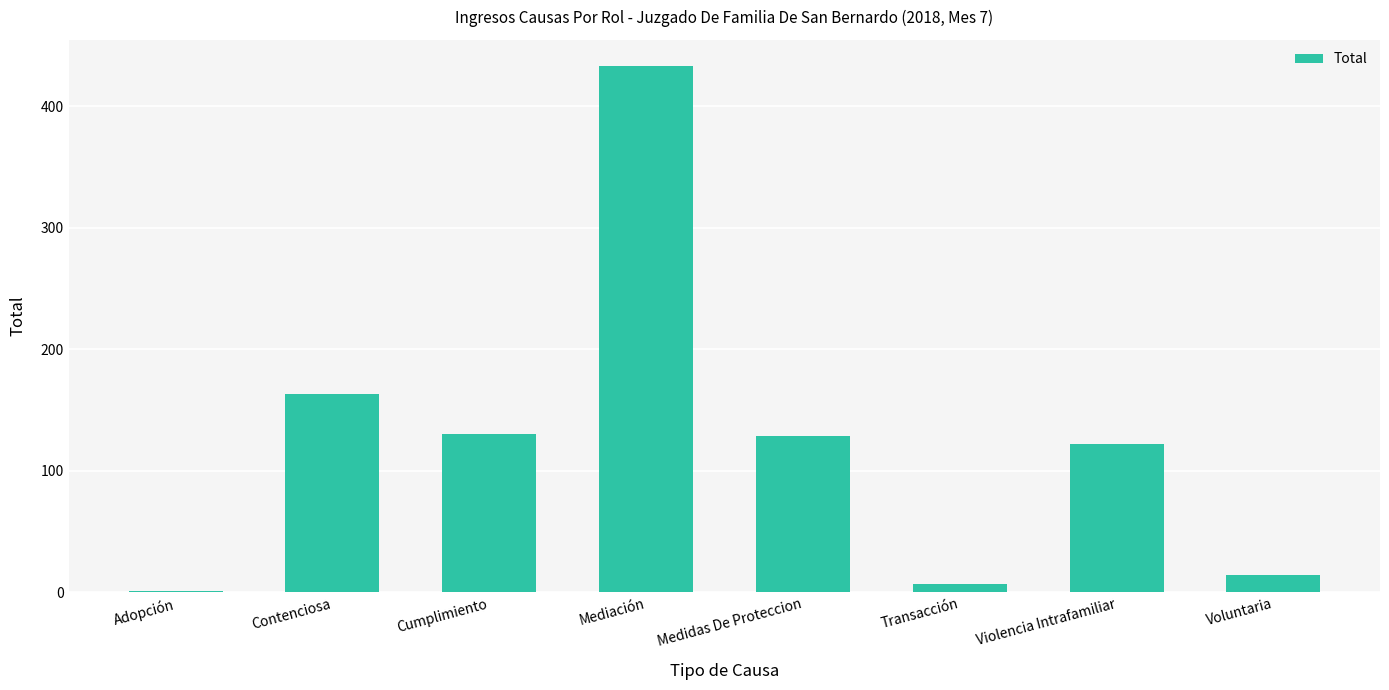

At which label does the data first exceed 129?

Contenciosa